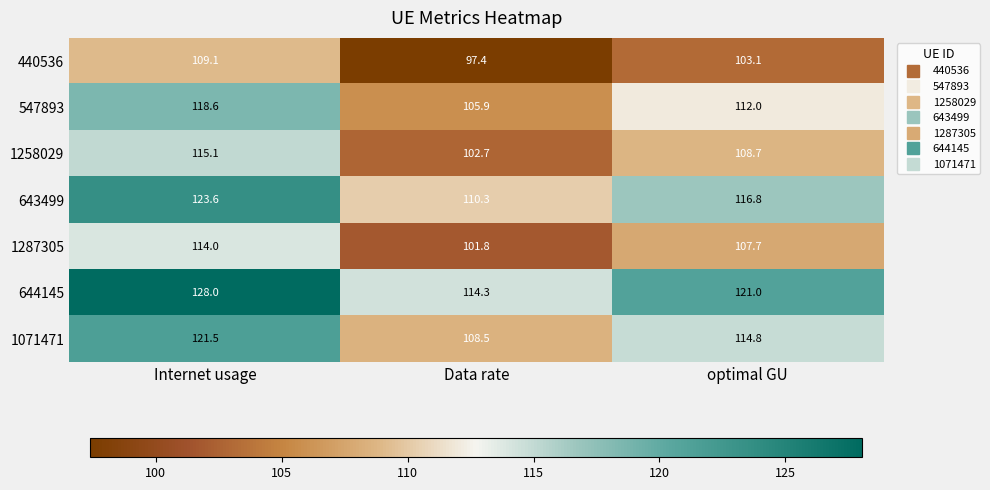

What value does the 1258029 series have at Internet usage?

115.1